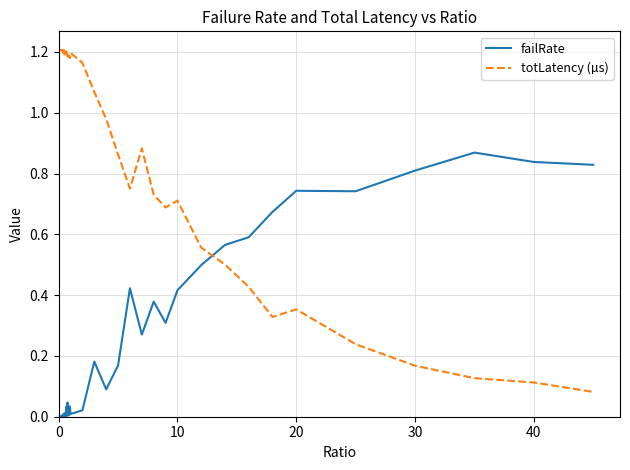

What is the sum of all failRate values?

9.6